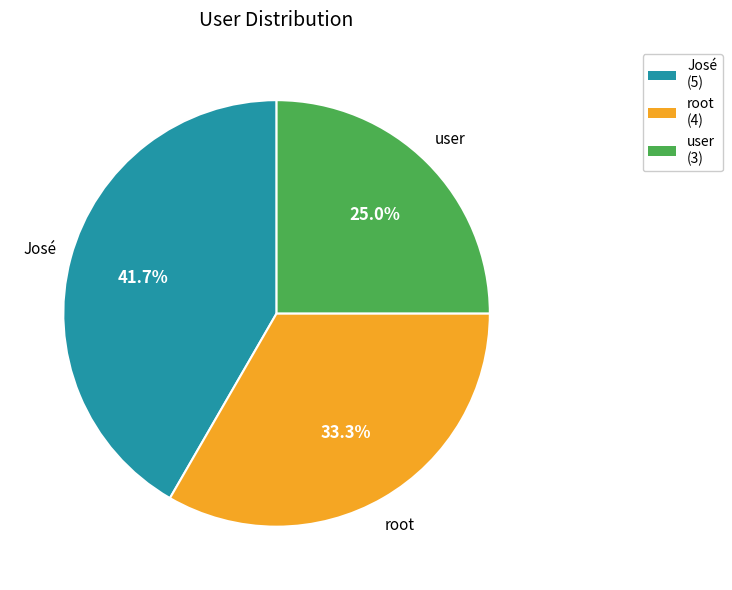

Rank the categories by value from highest to lowest.

José, root, user